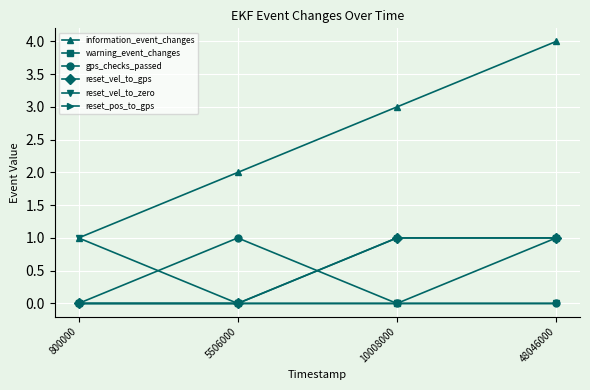

Does the chart have visible grid lines?

Yes